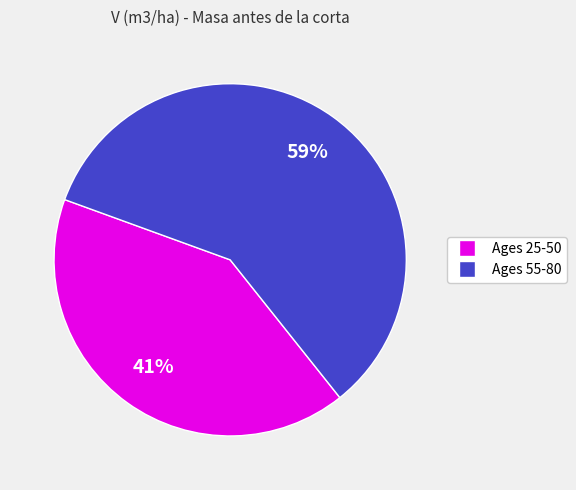

To the nearest percent, what is the average slice percentage?

50%